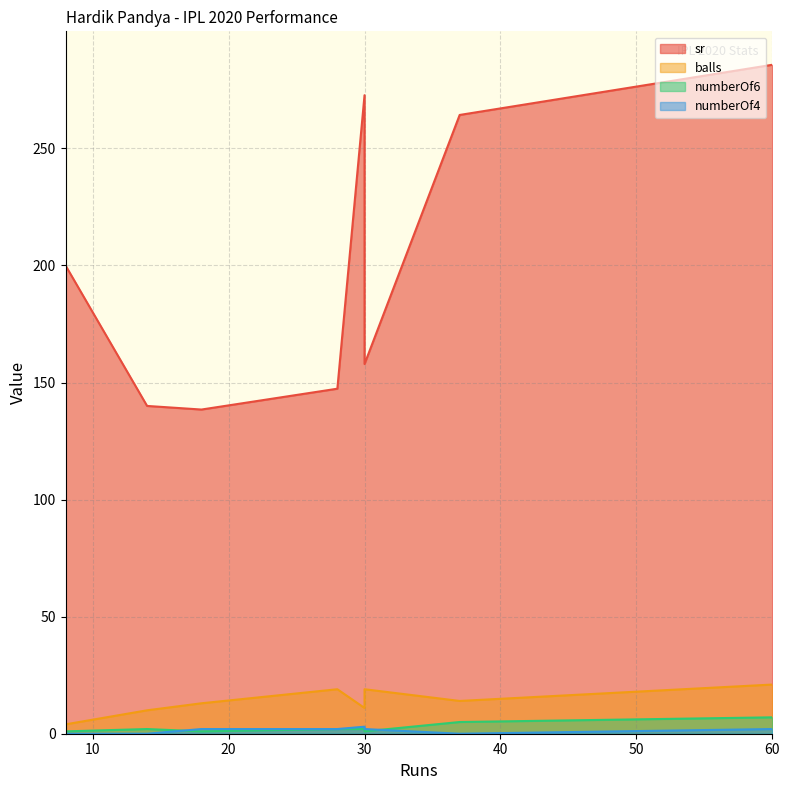

True or false: numberOf4 and balls intersect in this chart.

False